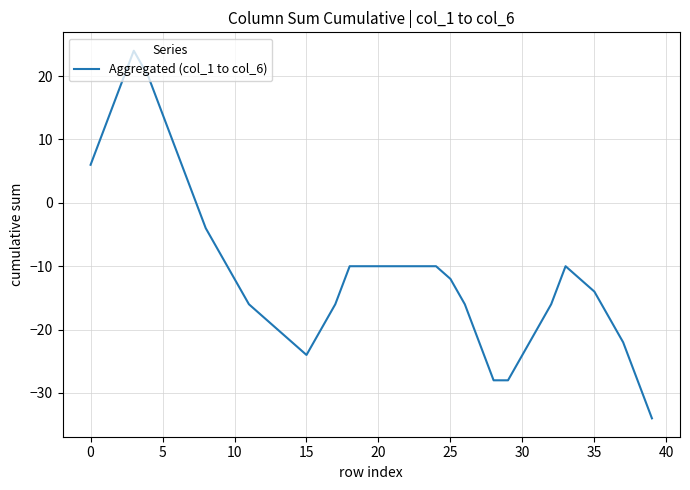

What is the difference between the maximum and minimum values?

58